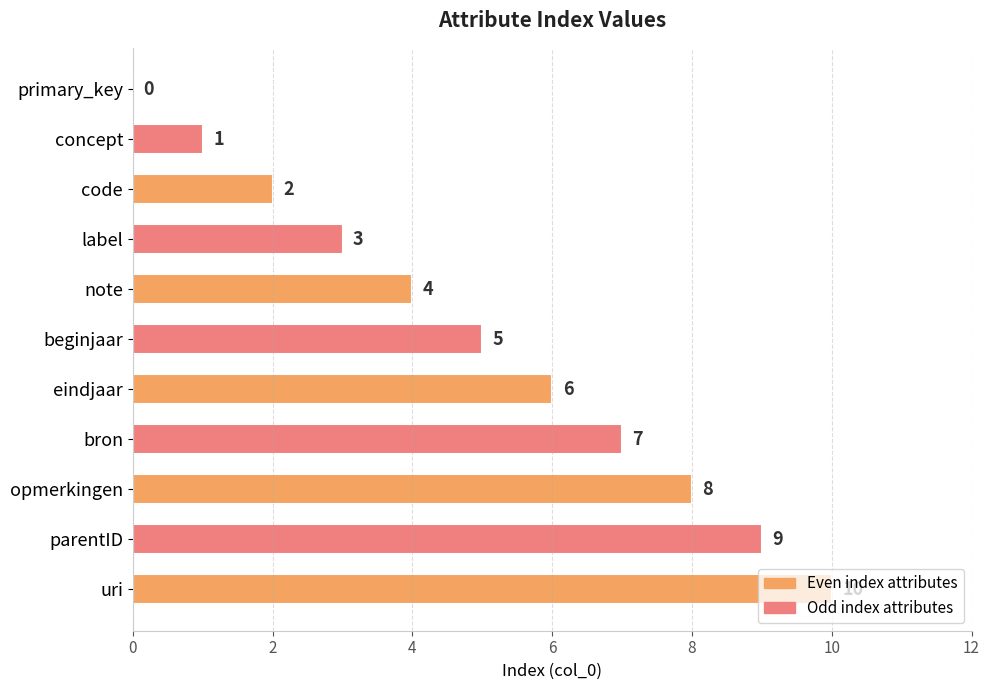

What is the sum of all values?

55